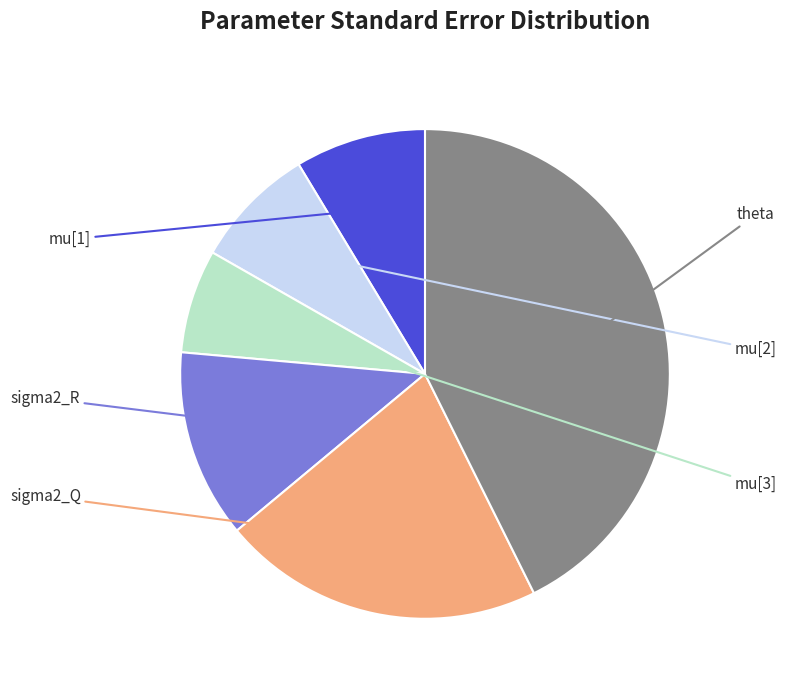

Is there any slice that represents more than half of the pie?

No